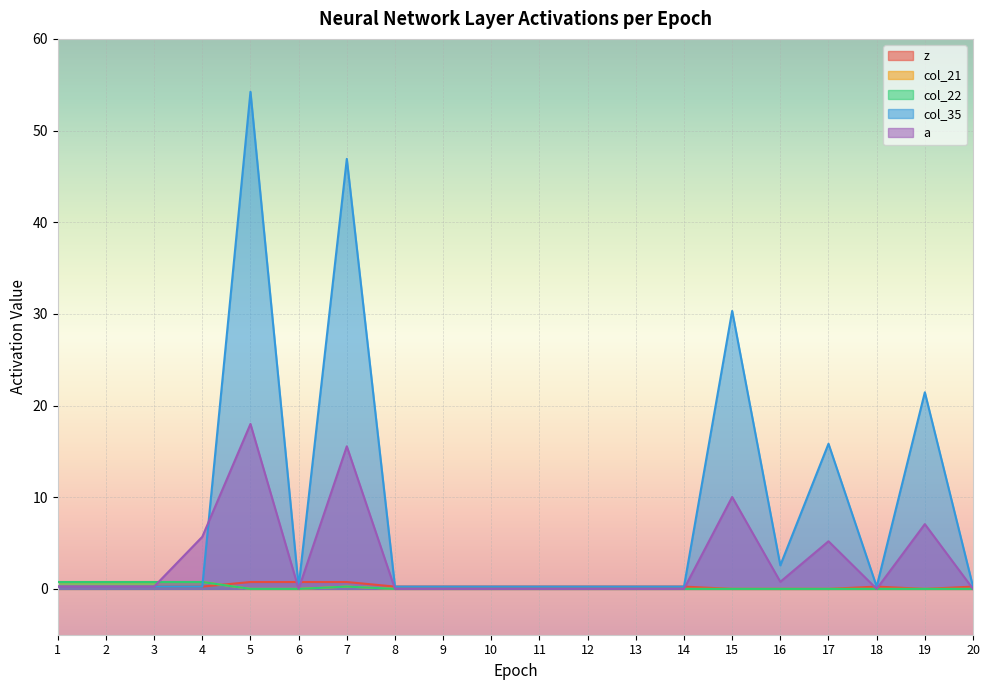

Between which two adjacent categories do a and col_22 first intersect?

3 and 4